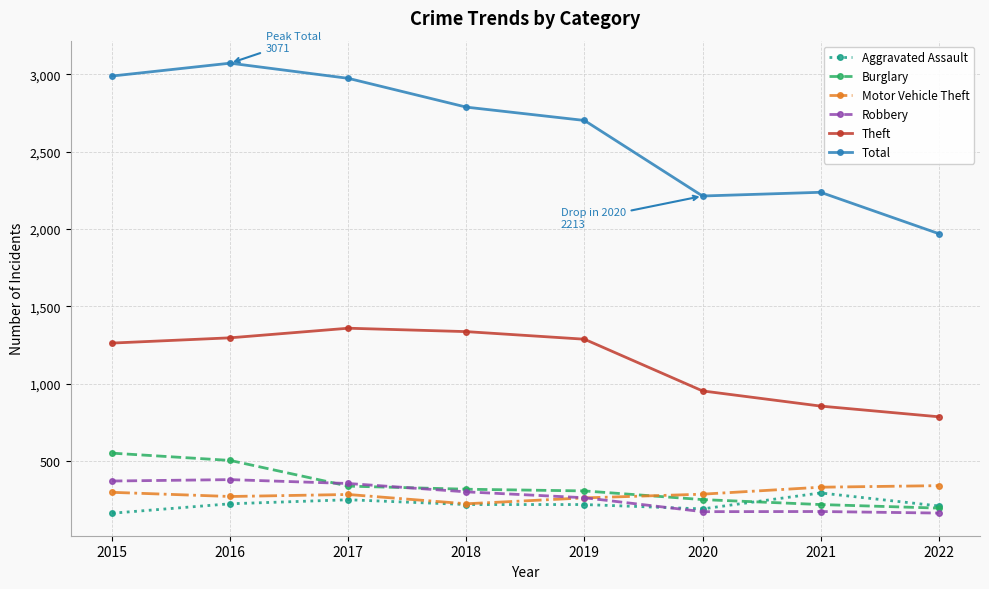

Which series has the largest total across all categories?

Total